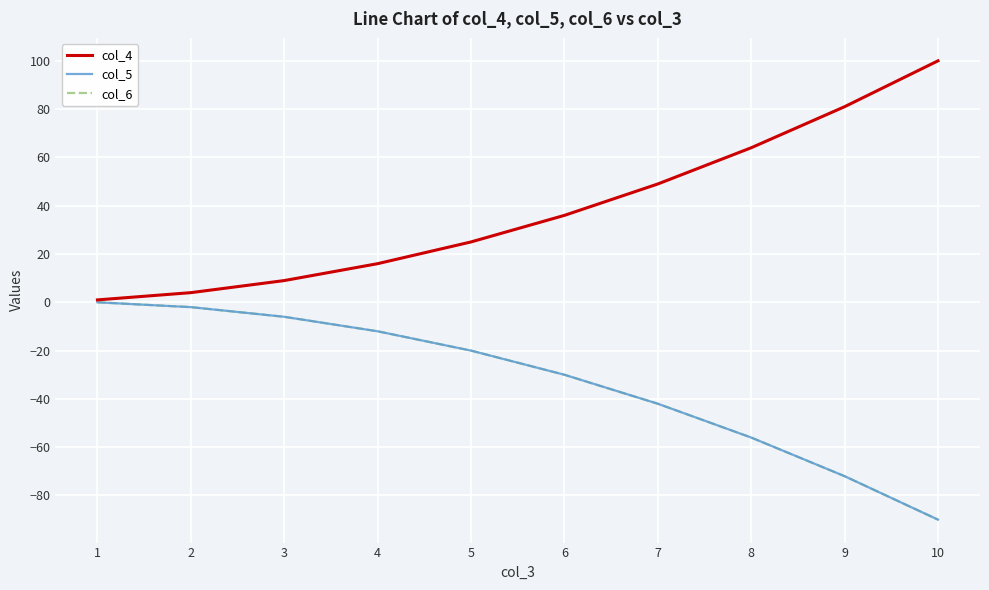

The value of col_5 at 5 is -20. True or false?

True